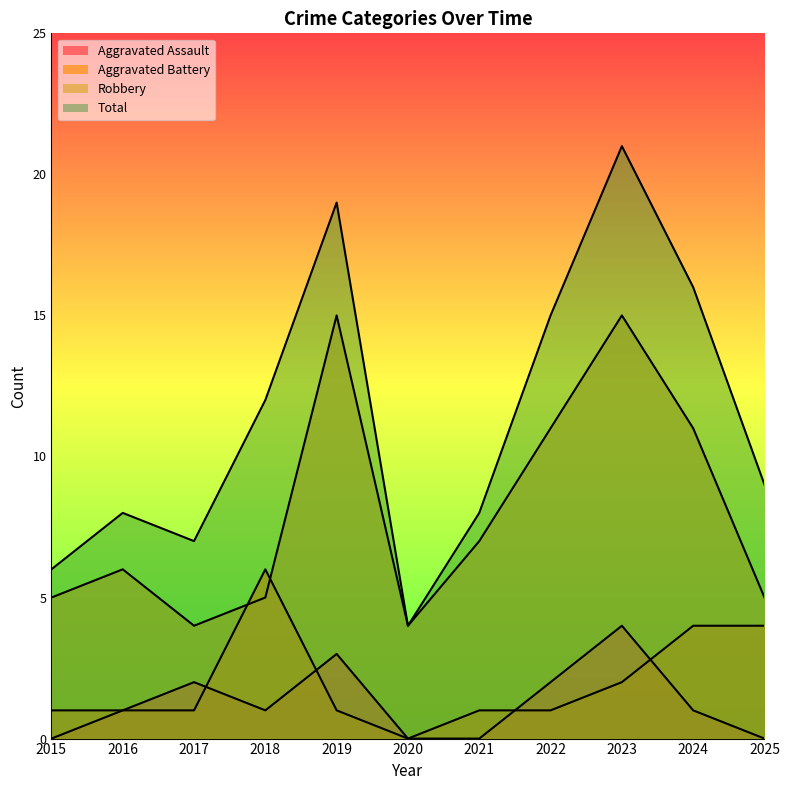

In Aggravated Assault, how many points are higher than both neighbors (excluding endpoints)?

3